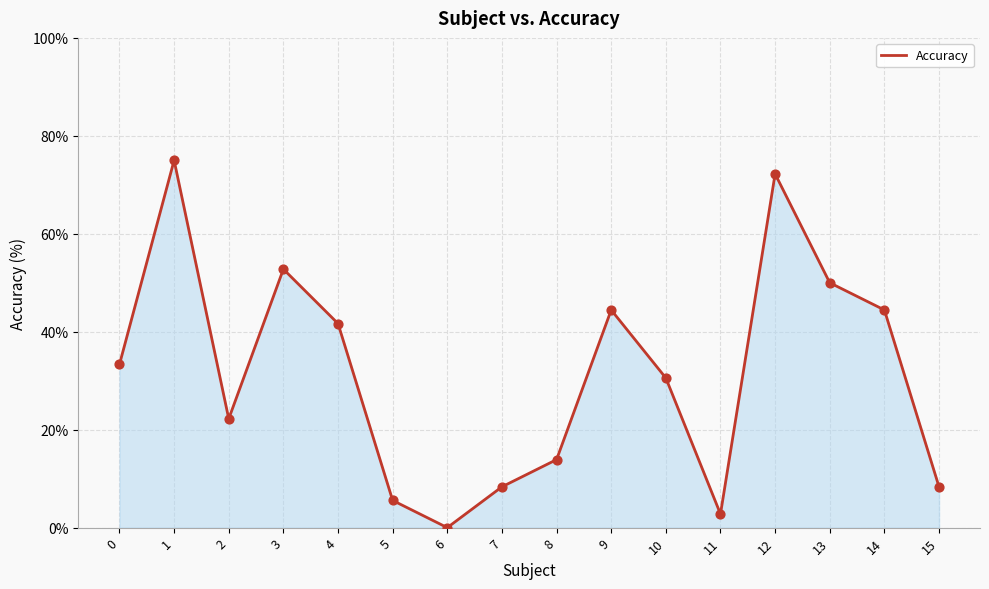

What is the ratio of the value at 14 to the value at 1?

0.6